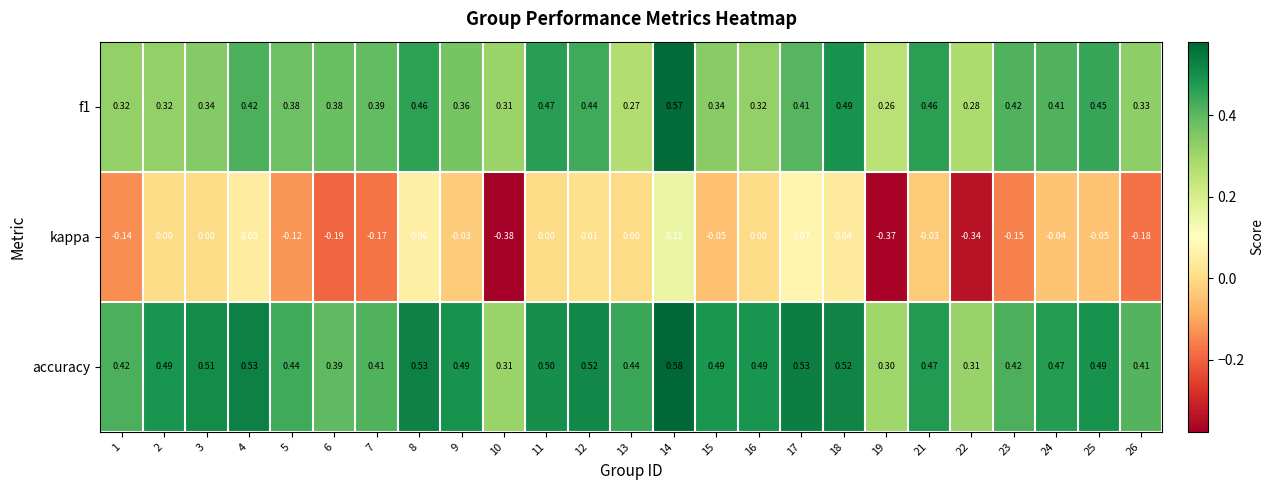

Which series has the largest total across all categories?

accuracy